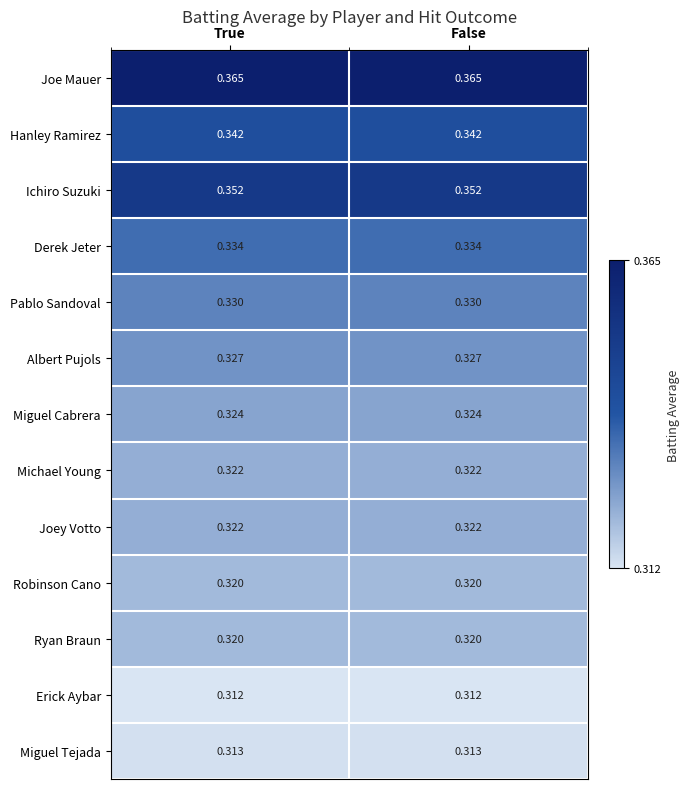

Is the value of Robinson Cano at False greater than the value of Albert Pujols at False?

No